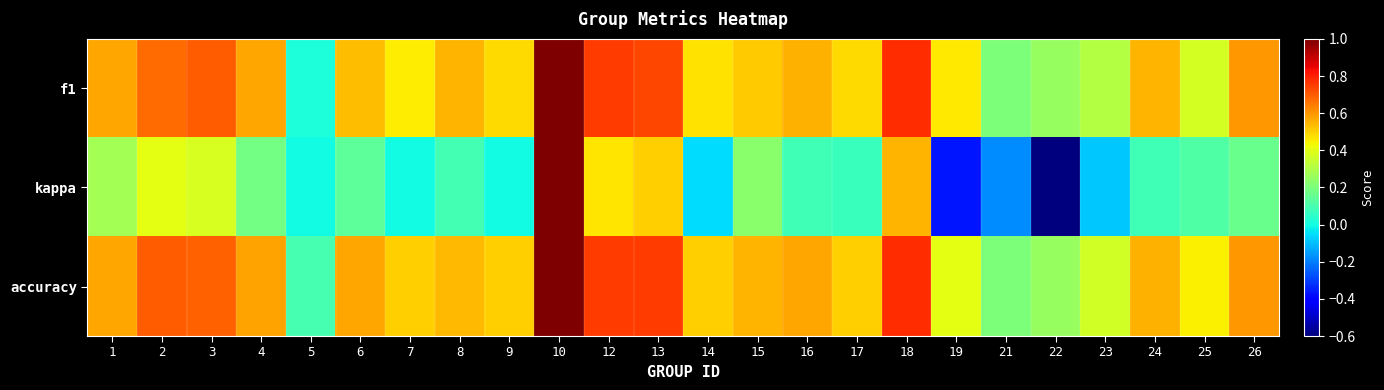

Reading left to right, transcribe all the data shown in this chart.

f1: 1=0.6	2=0.7	3=0.7	4=0.6	5=0.0	6=0.5	7=0.5	8=0.5	9=0.5	10=1.0	12=0.8	13=0.7	14=0.5	15=0.5	16=0.6	17=0.5	18=0.8	19=0.5	21=0.2	22=0.2	23=0.3	24=0.5	25=0.4	26=0.6
kappa: 1=0.3	2=0.4	3=0.4	4=0.2	5=0.0	6=0.1	7=0.0	8=0.1	9=0.0	10=1.0	12=0.5	13=0.5	14=-0.1	15=0.2	16=0.1	17=0.1	18=0.6	19=-0.4	21=-0.2	22=-0.6	23=-0.1	24=0.1	25=0.1	26=0.2
accuracy: 1=0.6	2=0.7	3=0.7	4=0.6	5=0.1	6=0.6	7=0.5	8=0.5	9=0.5	10=1.0	12=0.8	13=0.8	14=0.5	15=0.5	16=0.6	17=0.5	18=0.8	19=0.4	21=0.2	22=0.2	23=0.4	24=0.6	25=0.4	26=0.6